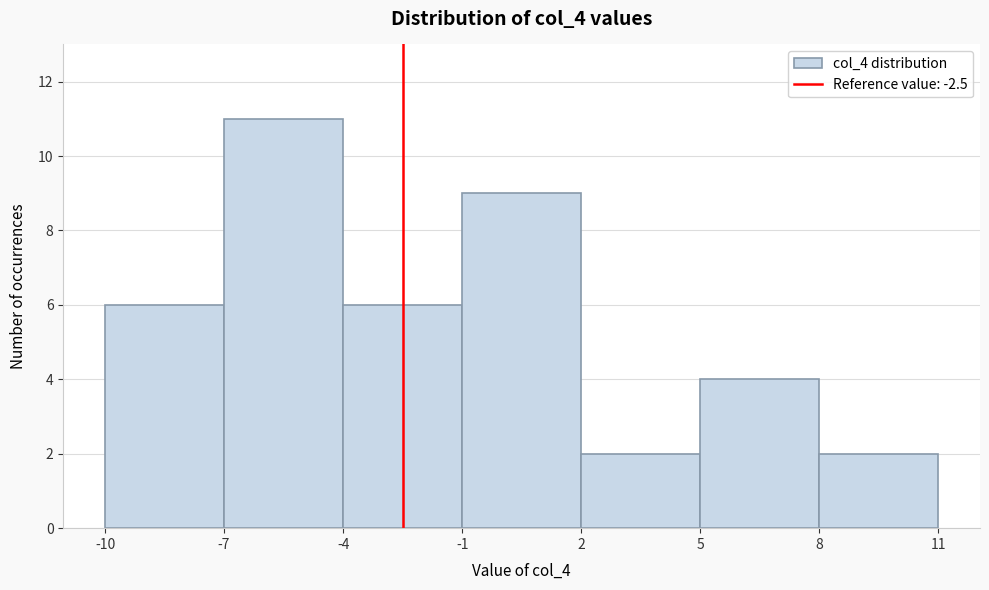

Reading left to right, transcribe this chart: for each bar, give the range it covers on the x-axis and its height. The values are not printed on the chart, so give them approximately, as read against the axis.

-10 to -7: 6
-7 to -4: 11
-4 to -1: 6
-1 to 2: 9
2 to 5: 2
5 to 8: 4
8 to 11: 2